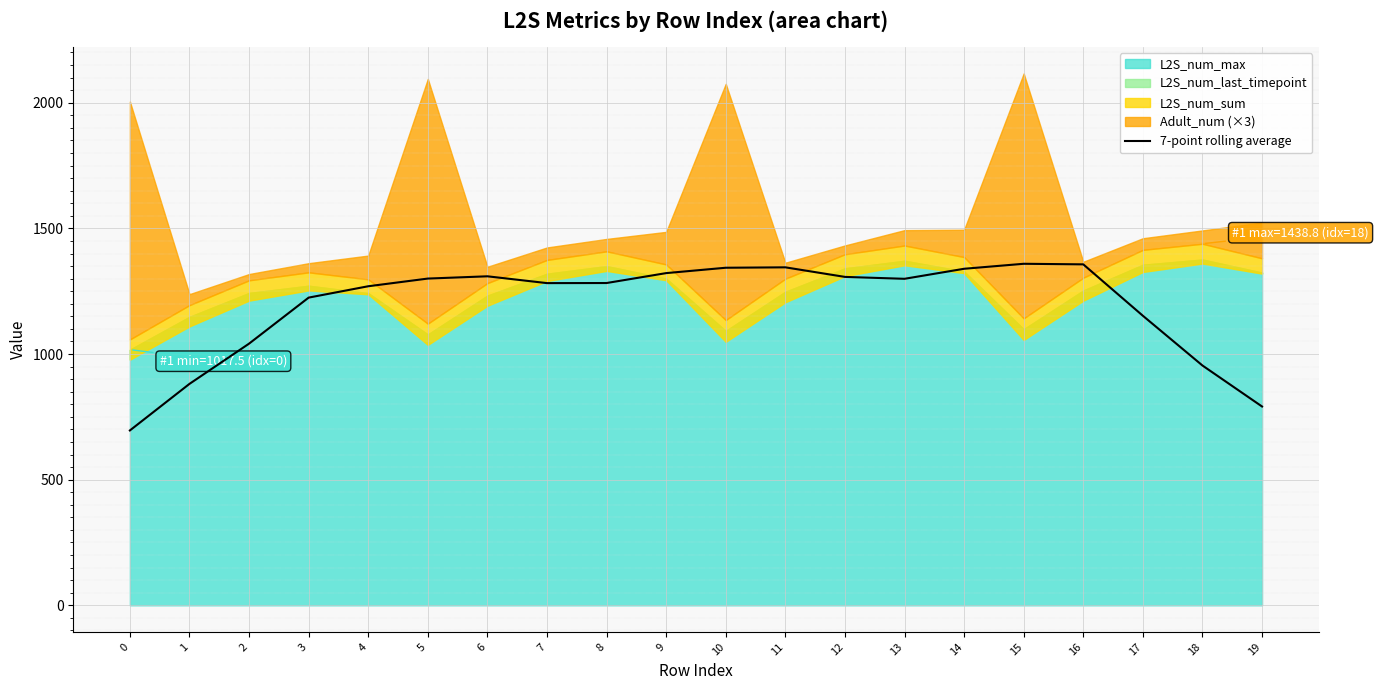

Where does the data first go above 1299?

5